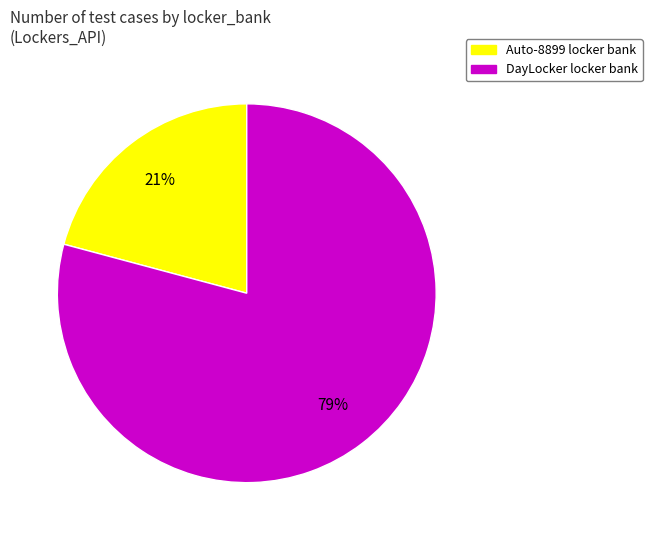

To the nearest percent, what is the average slice percentage?

50%